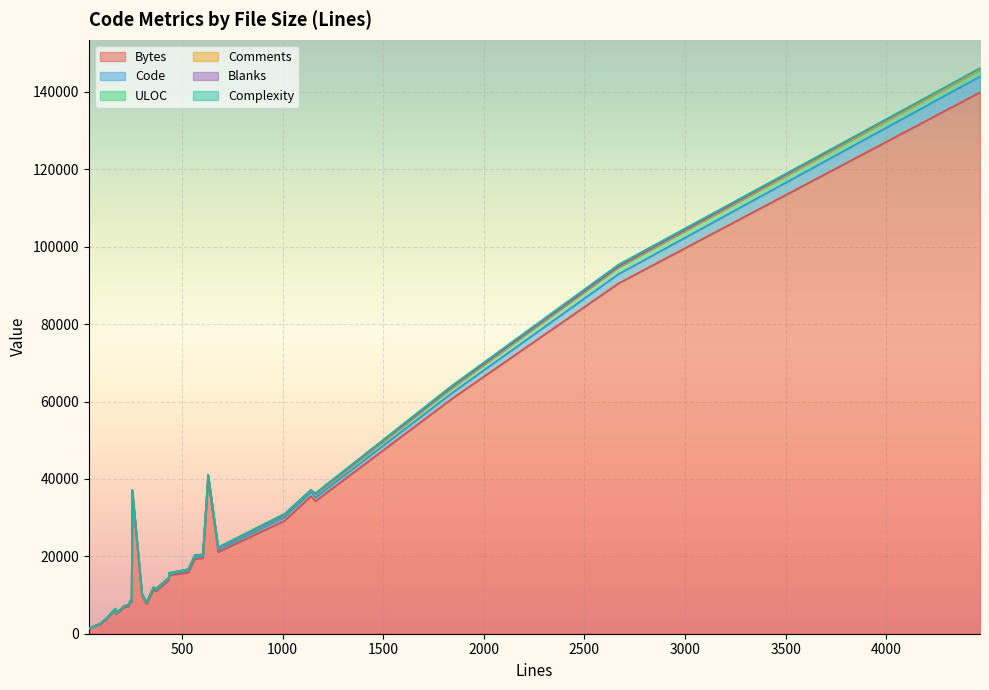

How many interior local valleys does the Complexity series have?

9